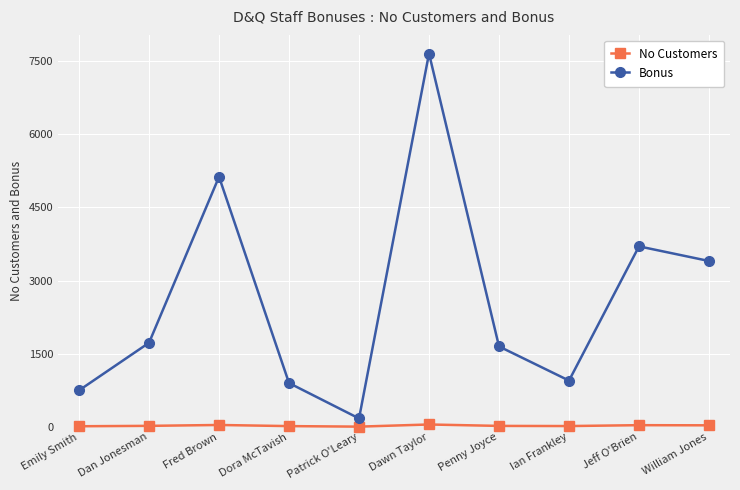

What is the minimum value for Bonus?

175